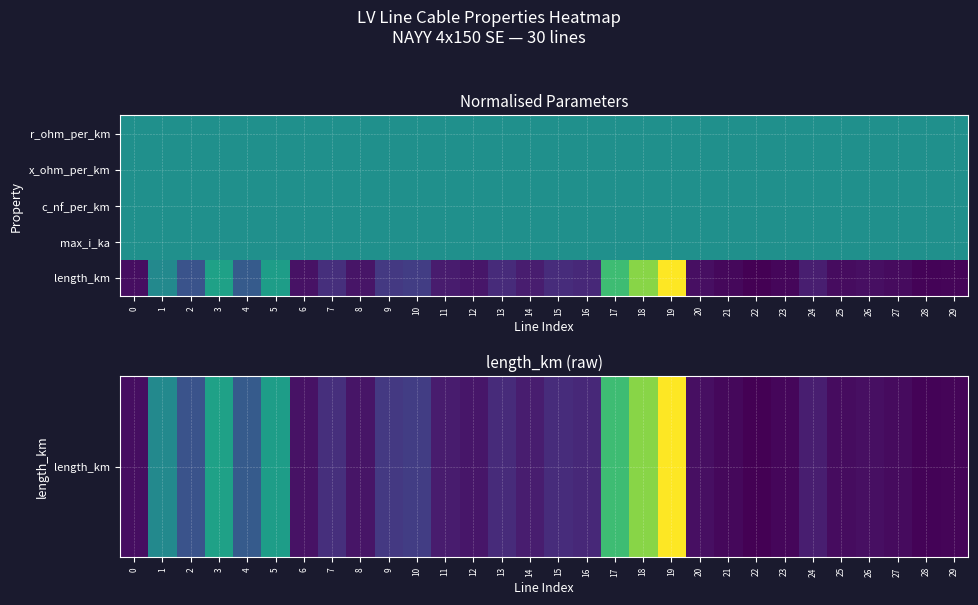

What is the difference between the highest and lowest values at 8?

0.5